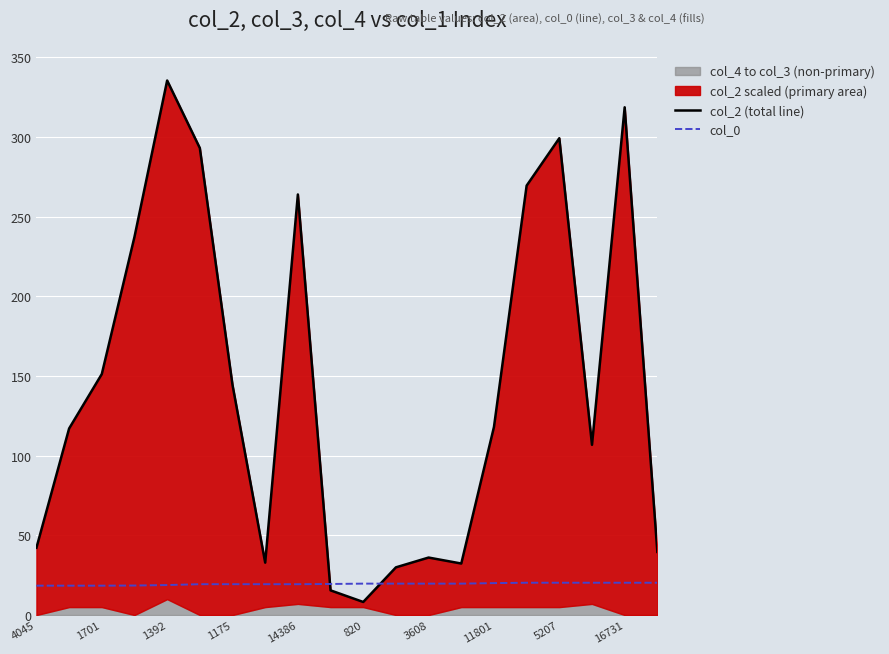

What is the difference between the maximum and minimum values in the col_2 (total line) series?

327.3